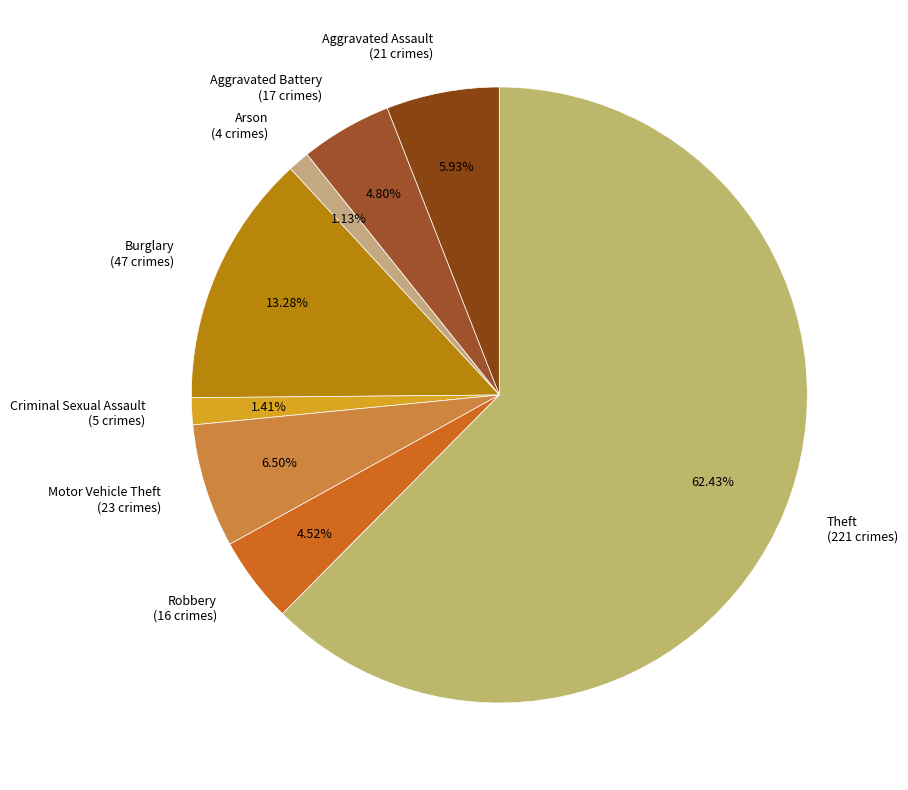

To the nearest percent, what percentage of the pie is Motor Vehicle Theft?

6%